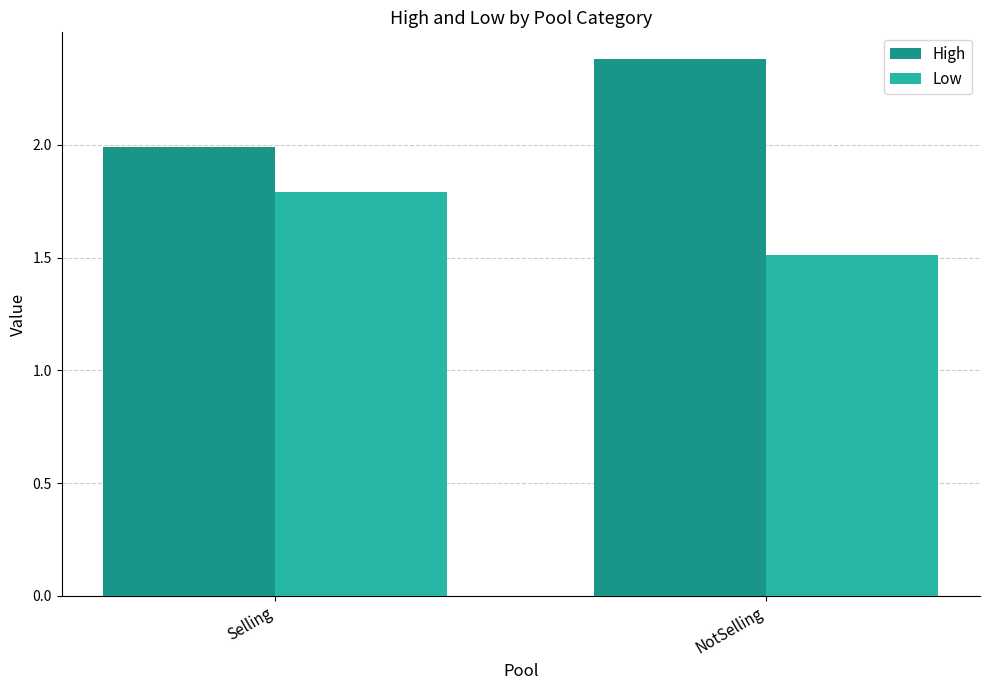

What is the value of the High bar at the 1st from the left?

2.0